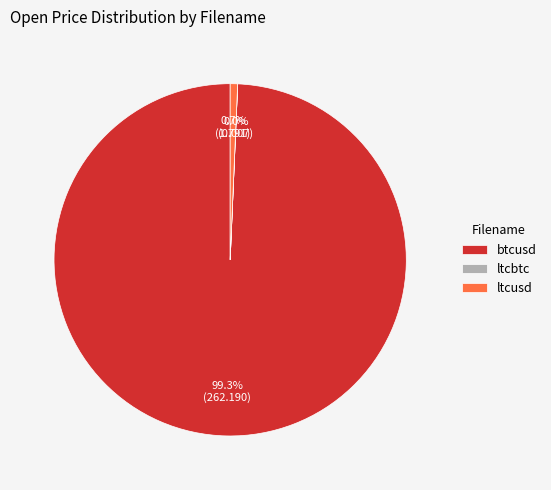

Is ltcusd the majority of the pie?

No